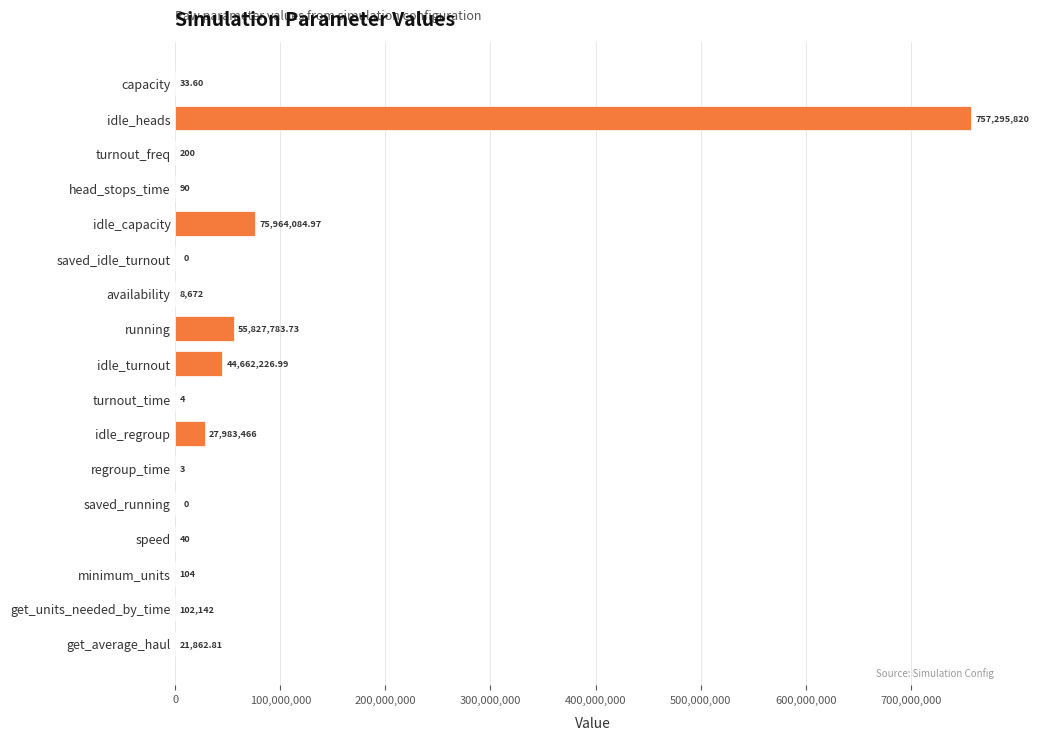

Between speed and capacity, which is larger?

speed